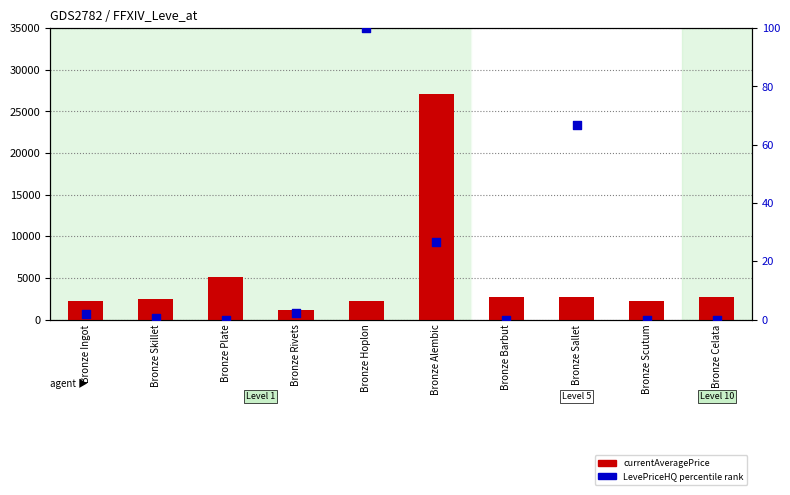

Is the value of LevePriceHQ percentile rank at Bronze Skillet greater than the value of currentAveragePrice at Bronze Sallet?

No